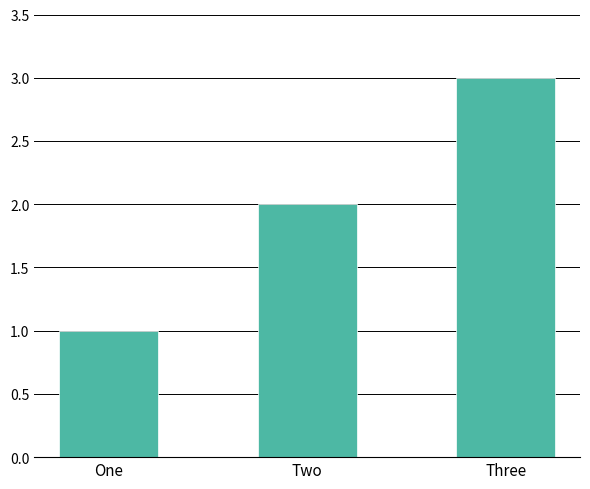

What is the sum of all values?

6